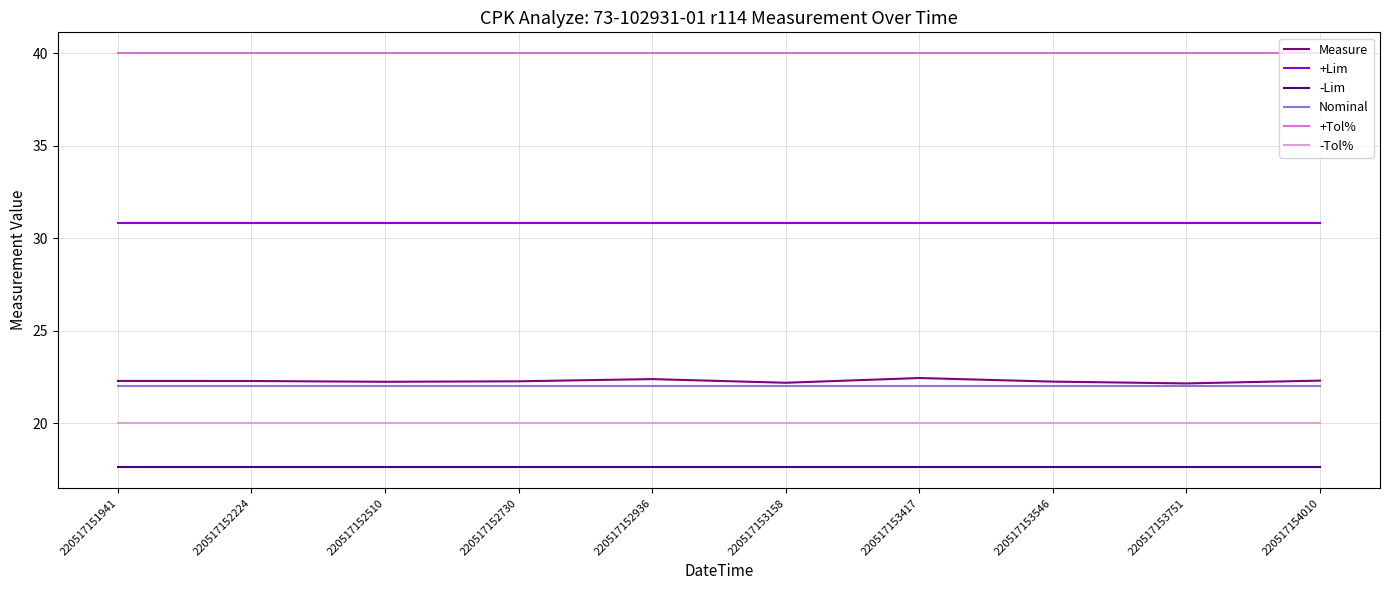

What is the greatest value displayed?

40.0